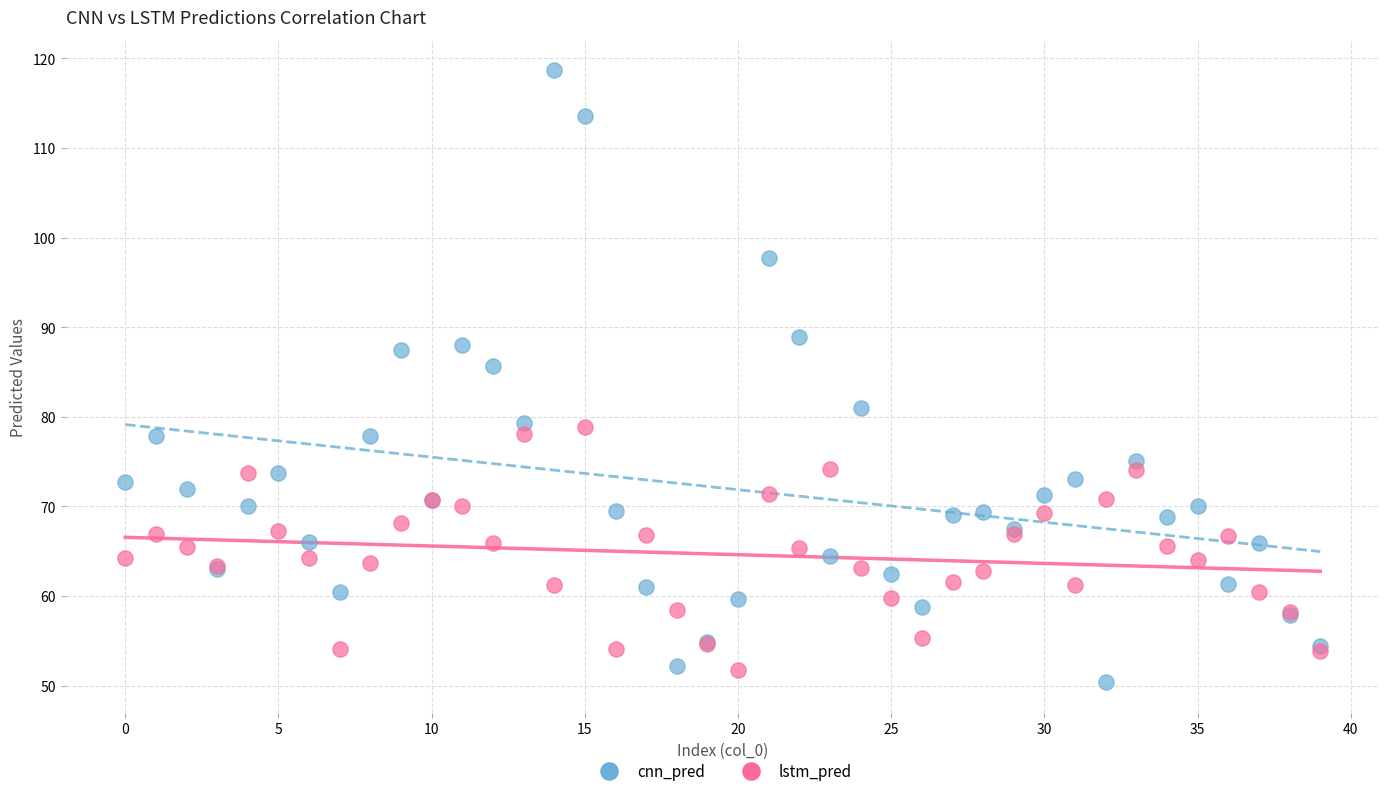

In the cnn_pred series, what Y value is closest to 84?

85.7